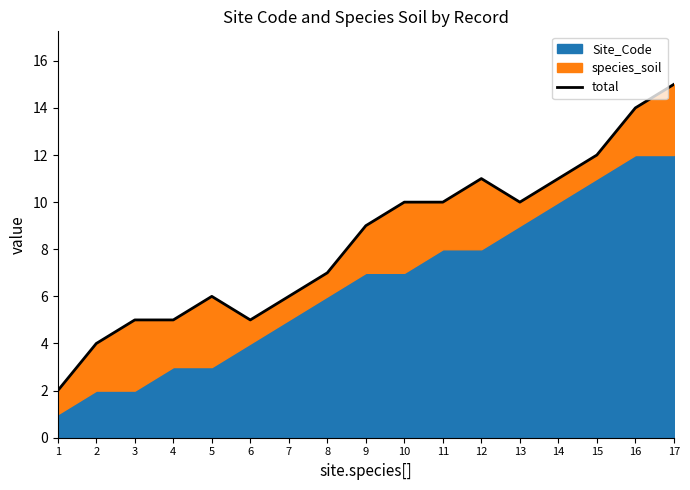

Reading left to right, what are all the values shown in this chart?

1=2	2=4	3=5	4=5	5=6	6=5	7=6	8=7	9=9	10=10	11=10	12=11	13=10	14=11	15=12	16=14	17=15